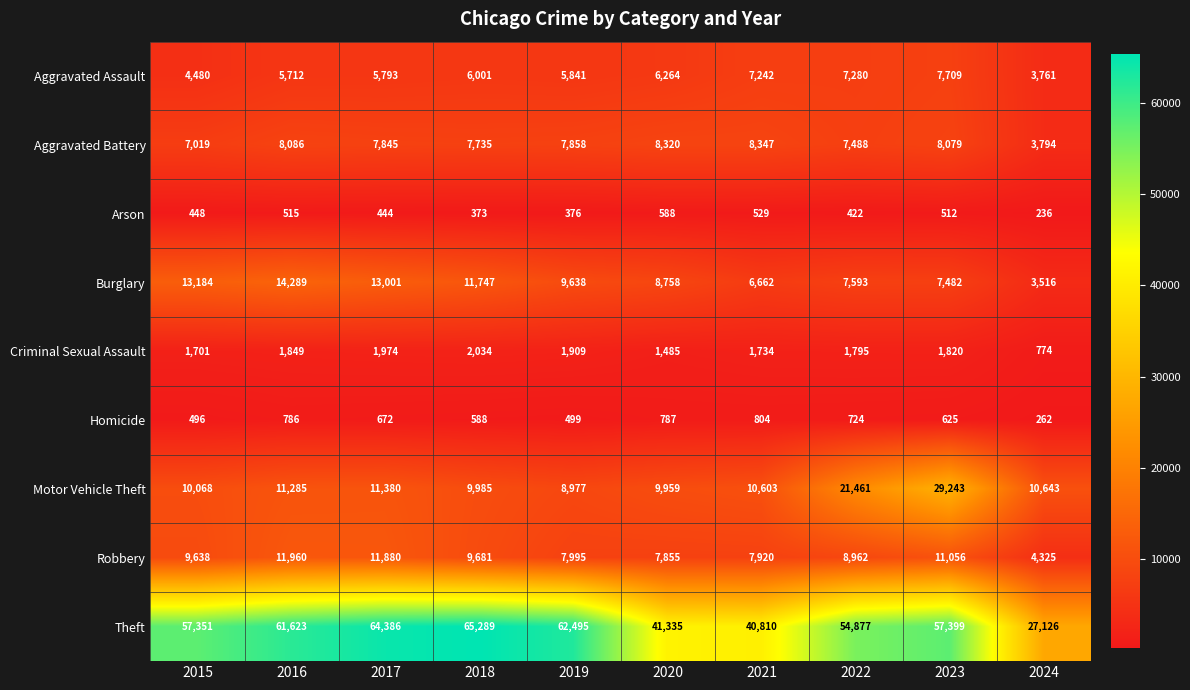

Between 2015 and 2019, which series saw the biggest shift?

Theft